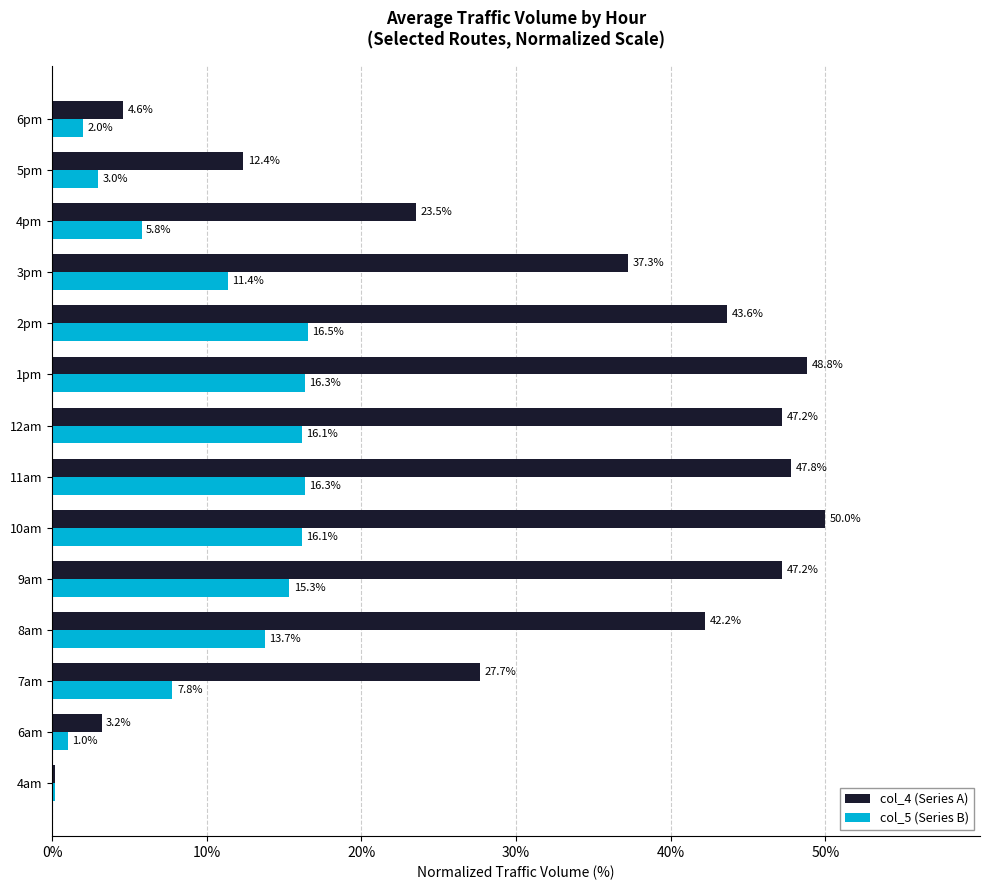

Rank the series by their maximum value, from highest to lowest.

col_4 (Series A), col_5 (Series B)